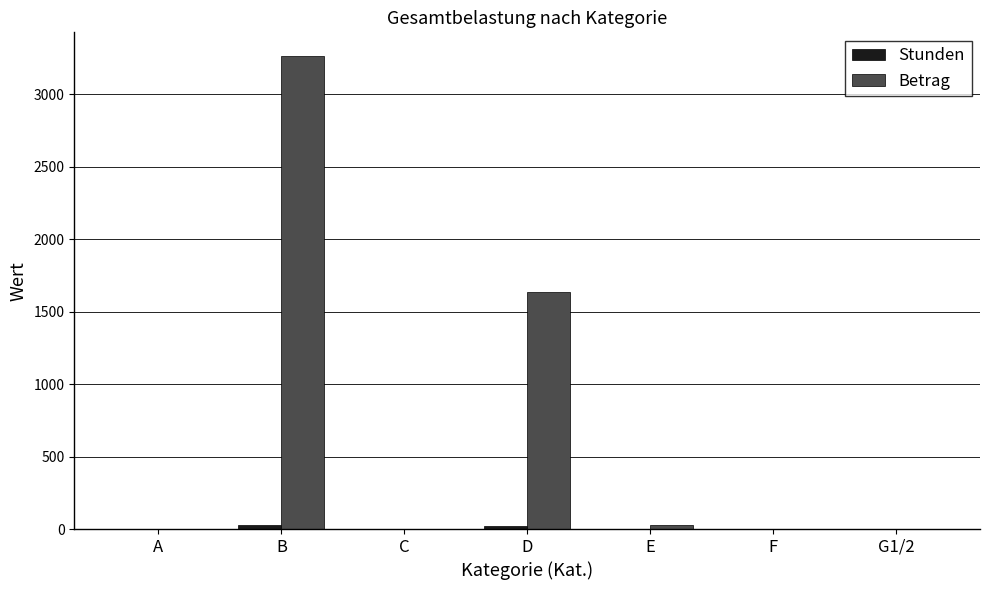

True or false: Betrag has a value of 679.5 at B.

False